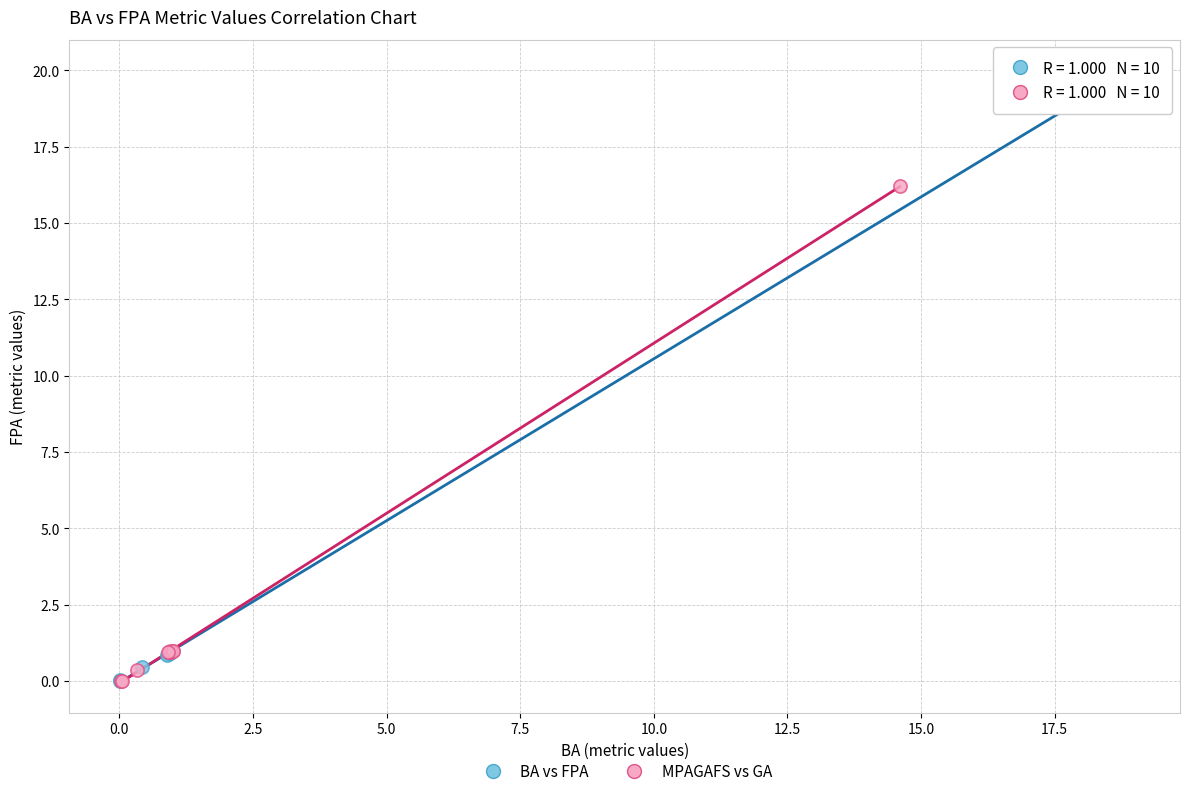

What are all the series names shown in the legend?

BA vs FPA, MPAGAFS vs GA